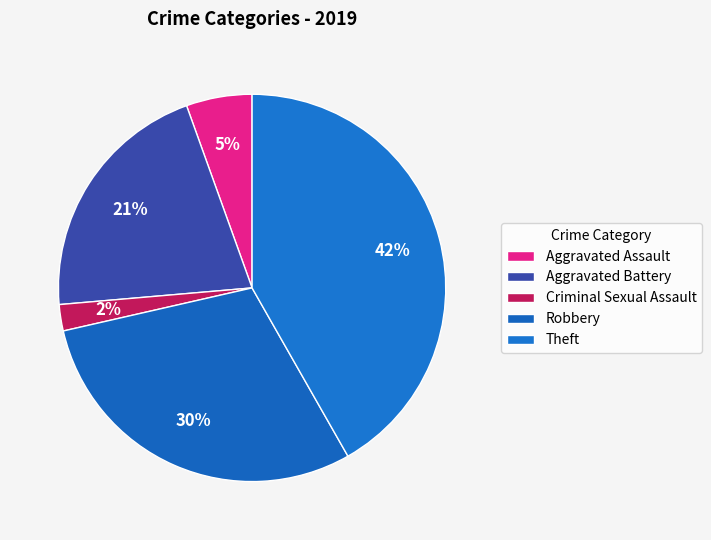

To the nearest percent, what is the difference between the largest and smallest slice percentages?

40%